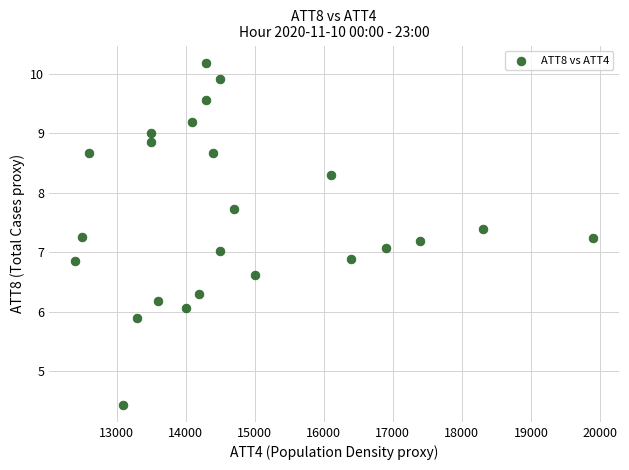

What is the range of Y values (max minus min)?

5.8